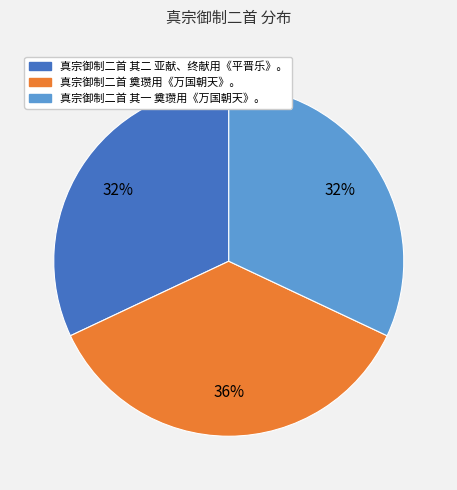

Which slice is the largest?

真宗御制二首 奠瓒用《万国朝天》。